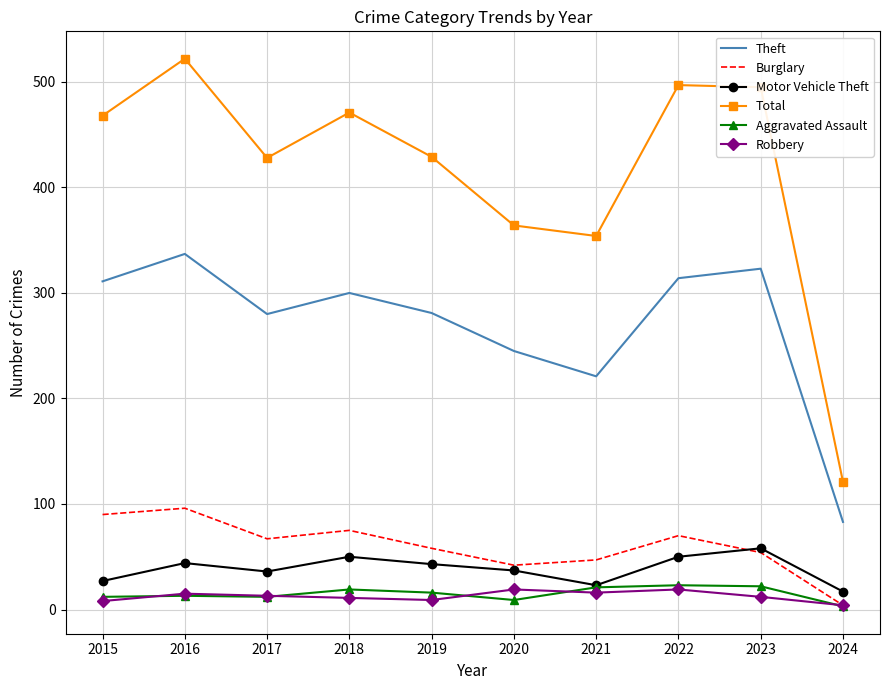

What is the sum of the Theft values at 2021 and 2019?

502